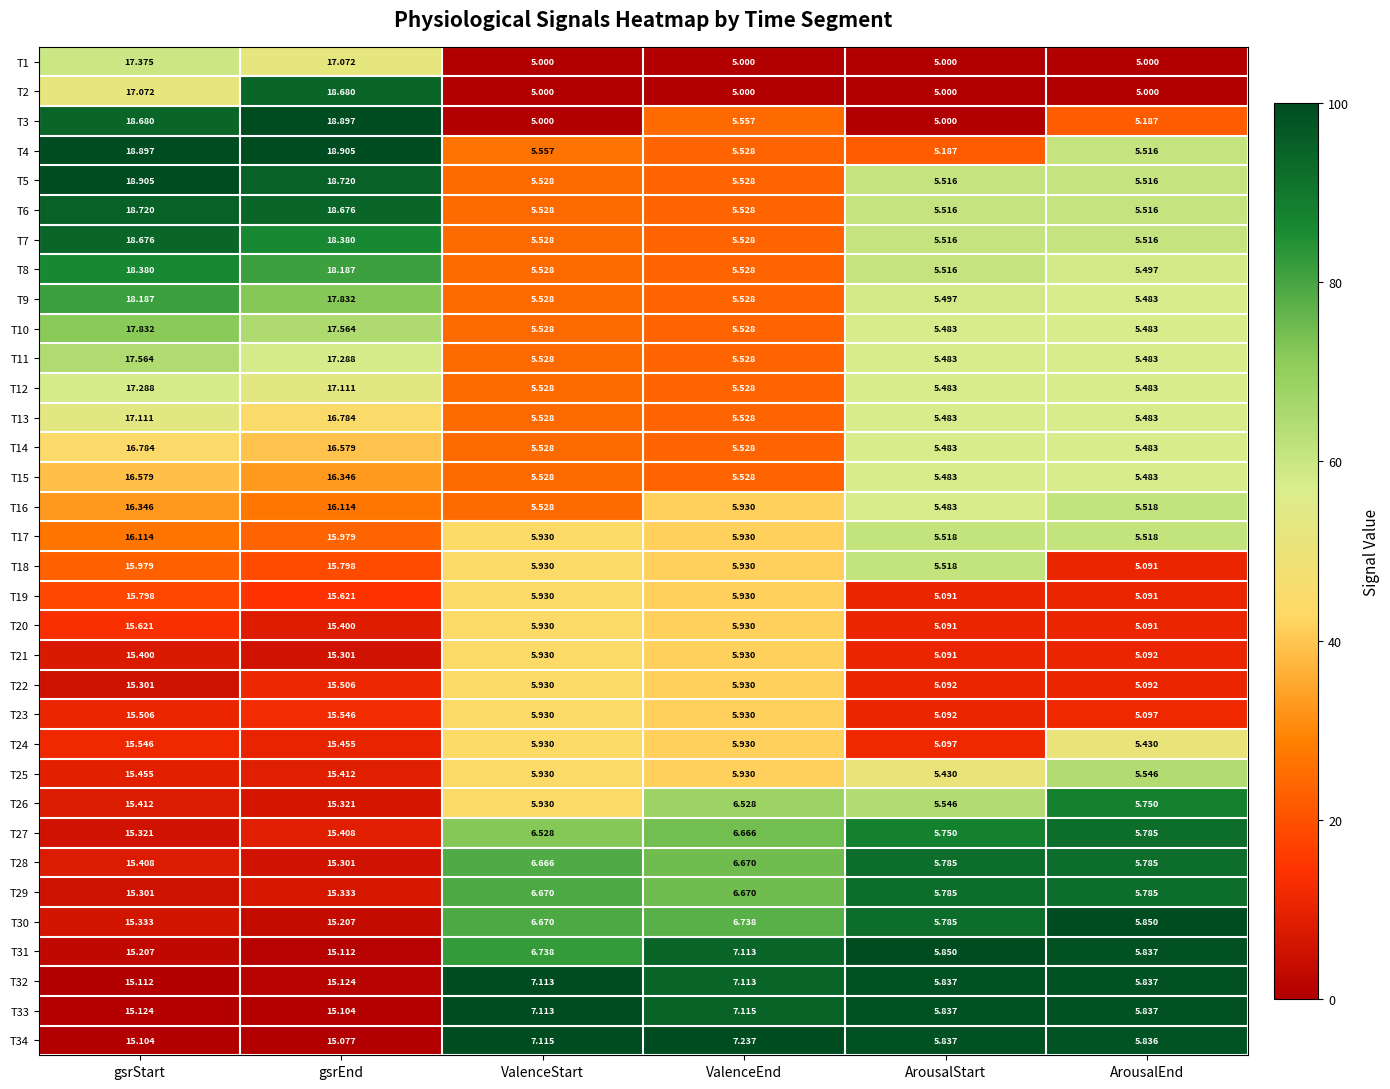

Rank the categories by T31 value from lowest to highest.

ArousalEnd, ArousalStart, ValenceStart, ValenceEnd, gsrEnd, gsrStart